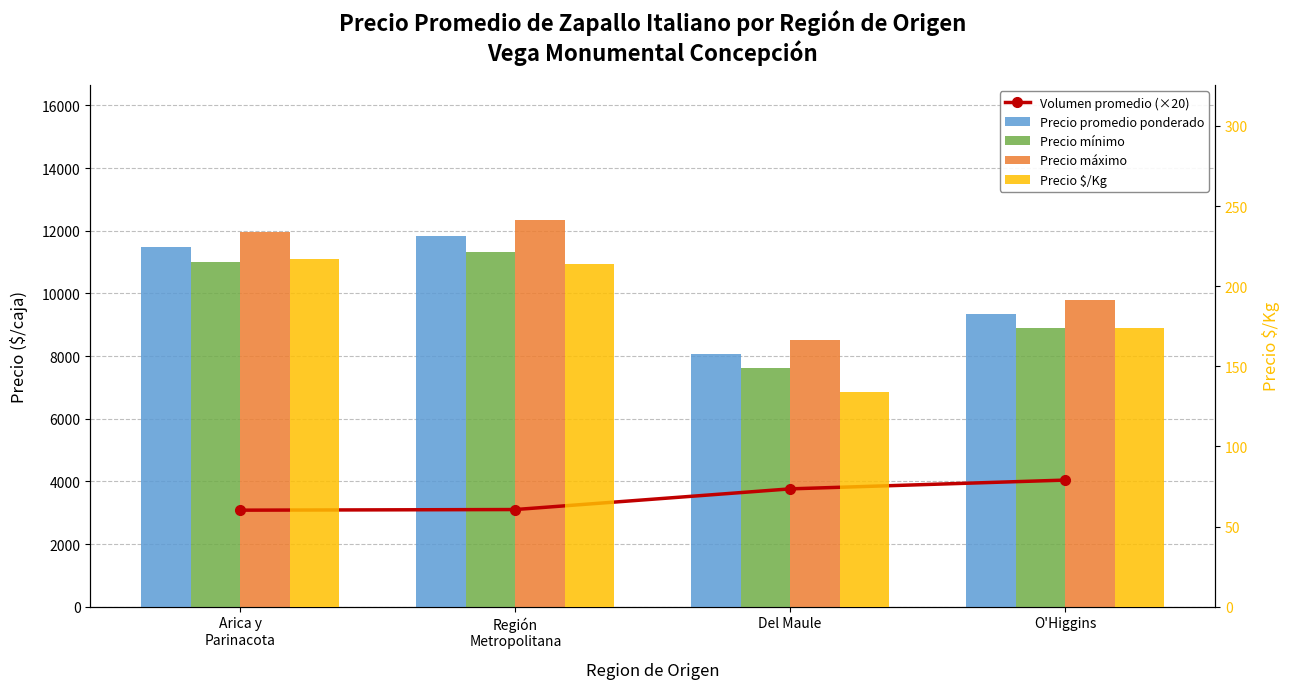

Reading left to right, list all the values displayed in this chart.

Volumen promedio (×20): 3080	3100	3760	4040
Precio promedio ponderado: 11483	11835	8054	9336
Precio mínimo: 11000	11333	7625	8900
Precio máximo: 11950	12333	8500	9800
Precio $/Kg: 217	214	134	174